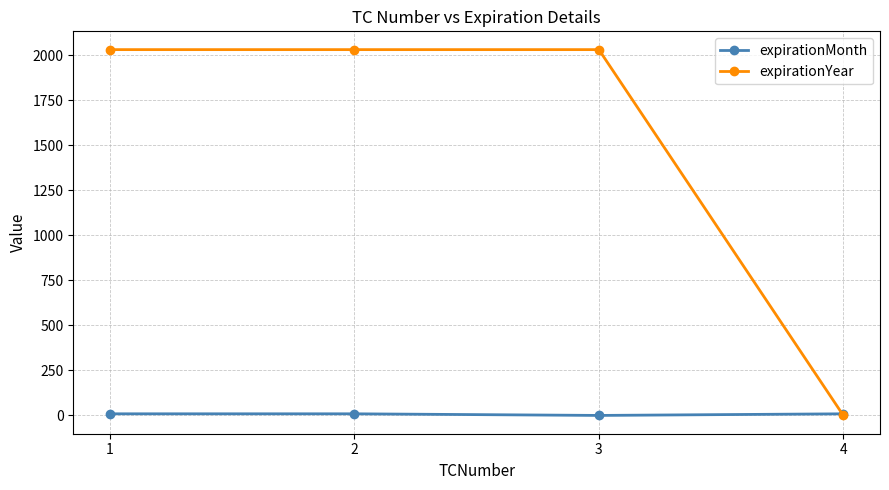

How many times do expirationMonth and expirationYear cross each other?

1